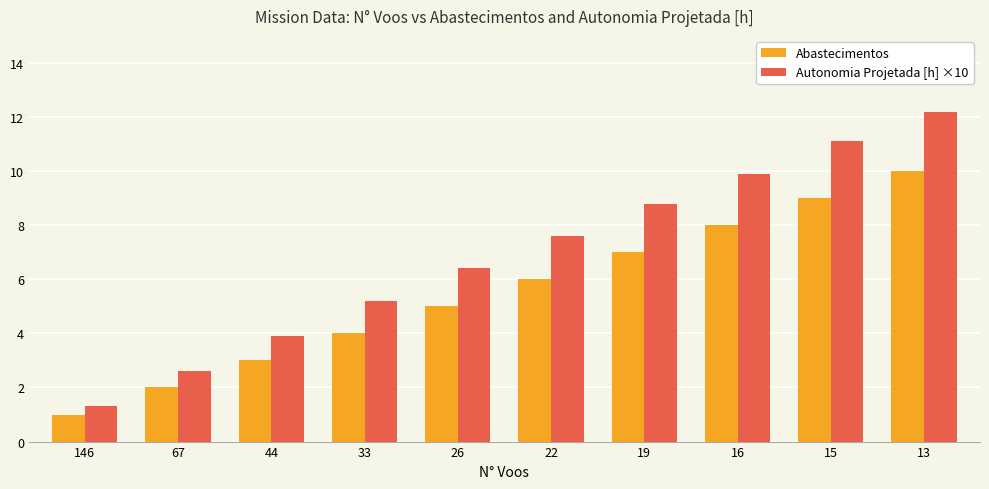

What is the difference between the highest and lowest values at 22?

1.6